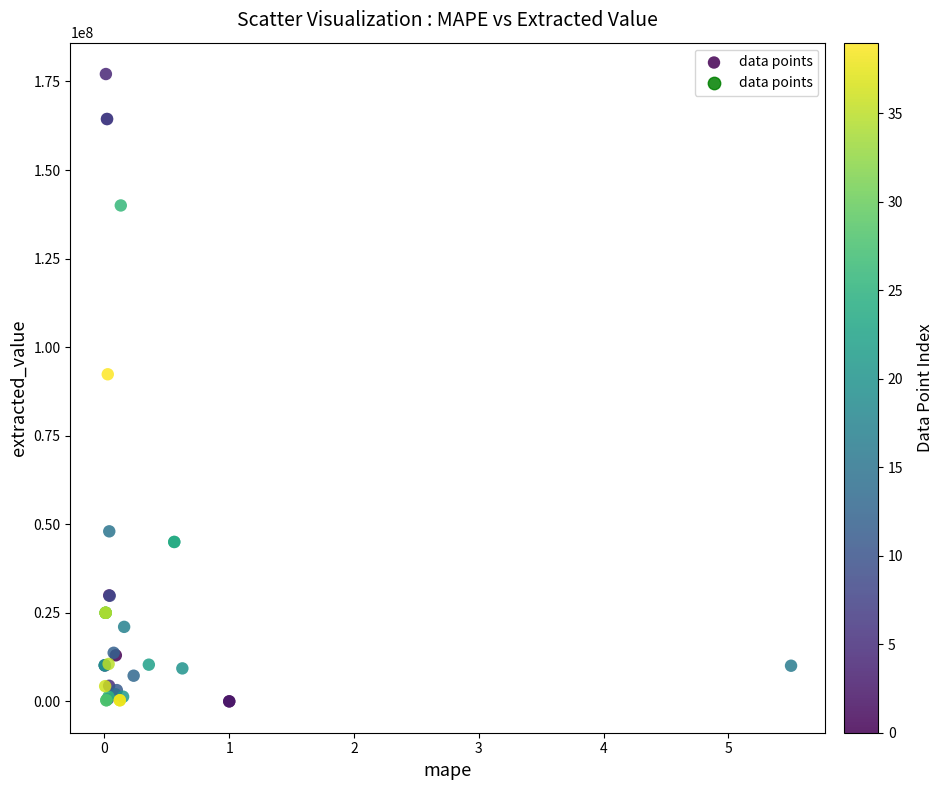

What Y value in the scatter plot is closest to 88550002?

92337852